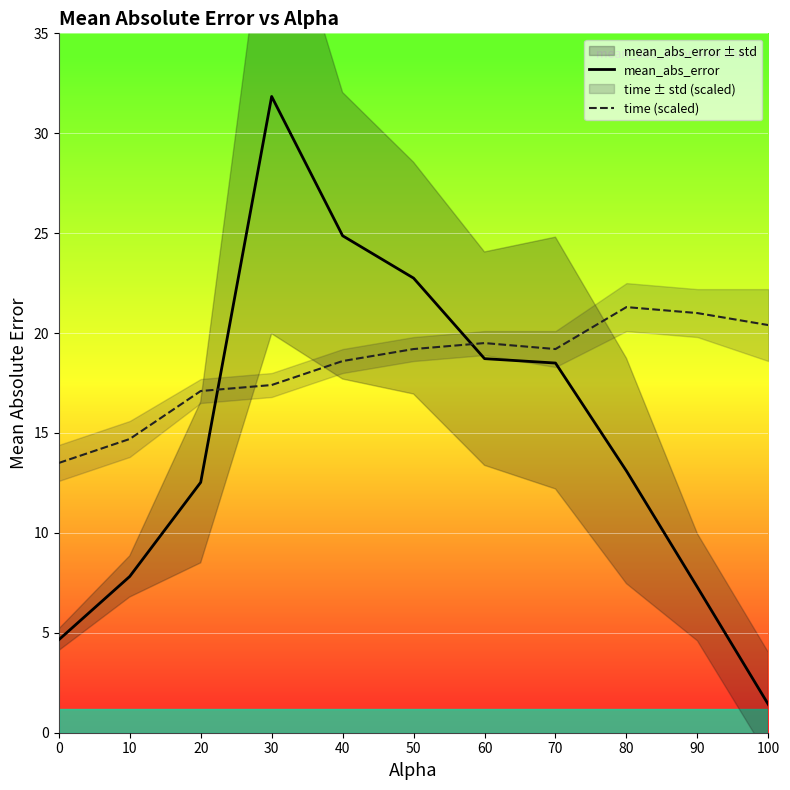

What is the value of the mean_abs_error point at the 10th from the left?

7.3